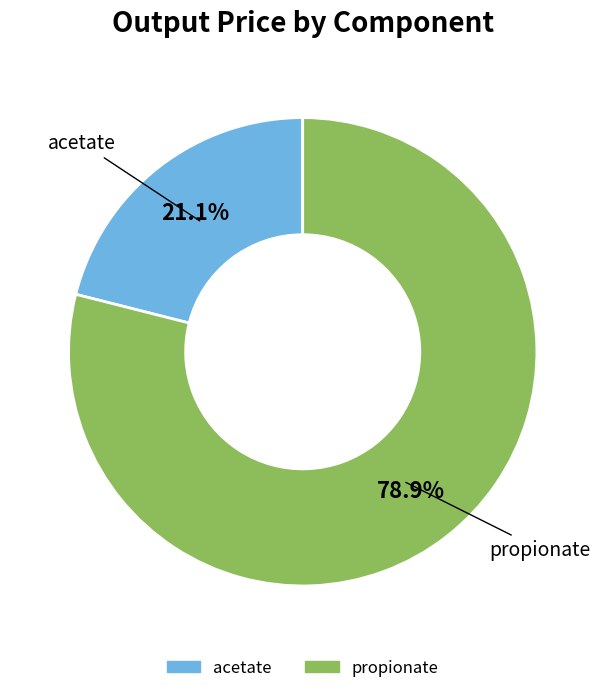

Which category has the smallest portion of the pie?

acetate